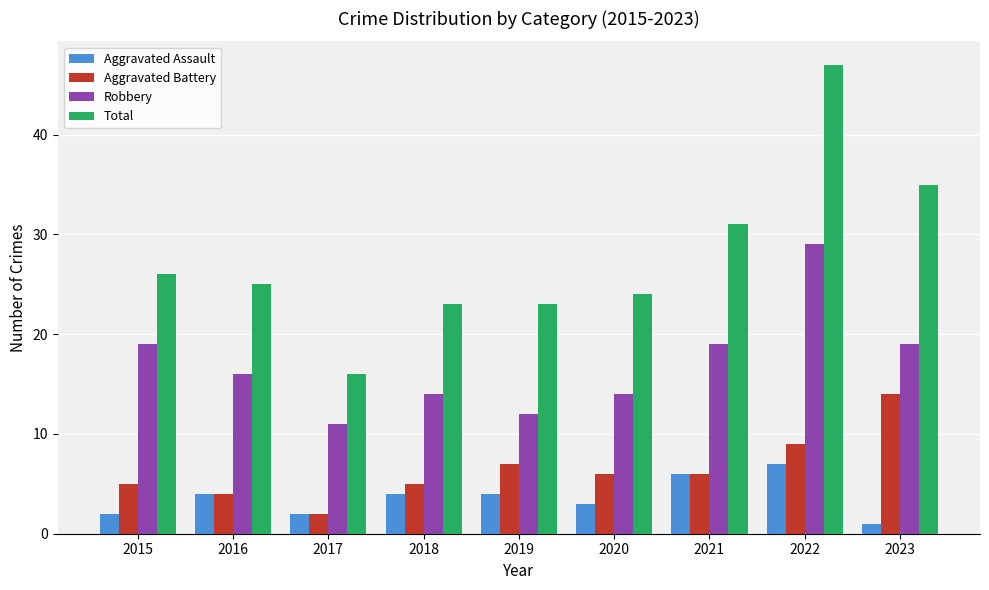

How many bars are there in total?

36